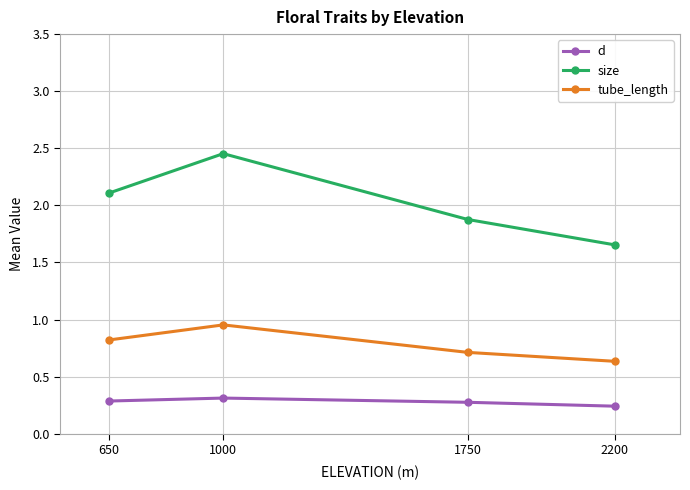

True or false: size has a value of 1.9 at 1750.

True